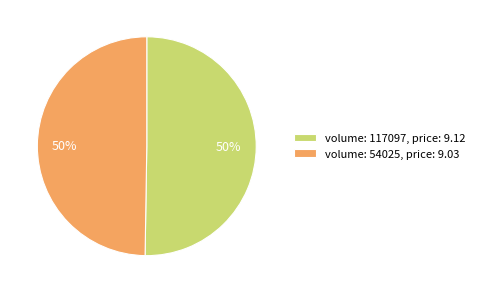

What percentage is the volume: 117097, price: 9.12 slice, to the nearest percent?

50%